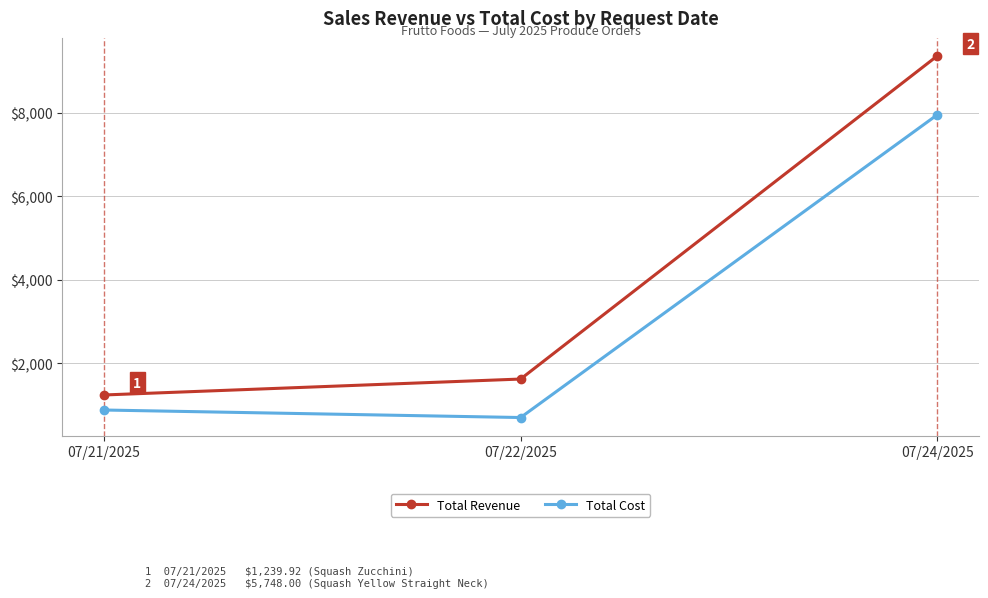

Reading left to right, list all the values displayed in this chart.

Total Revenue: 1239.9	1621.2	9353.7
Total Cost: 880.0	700.0	7945.1